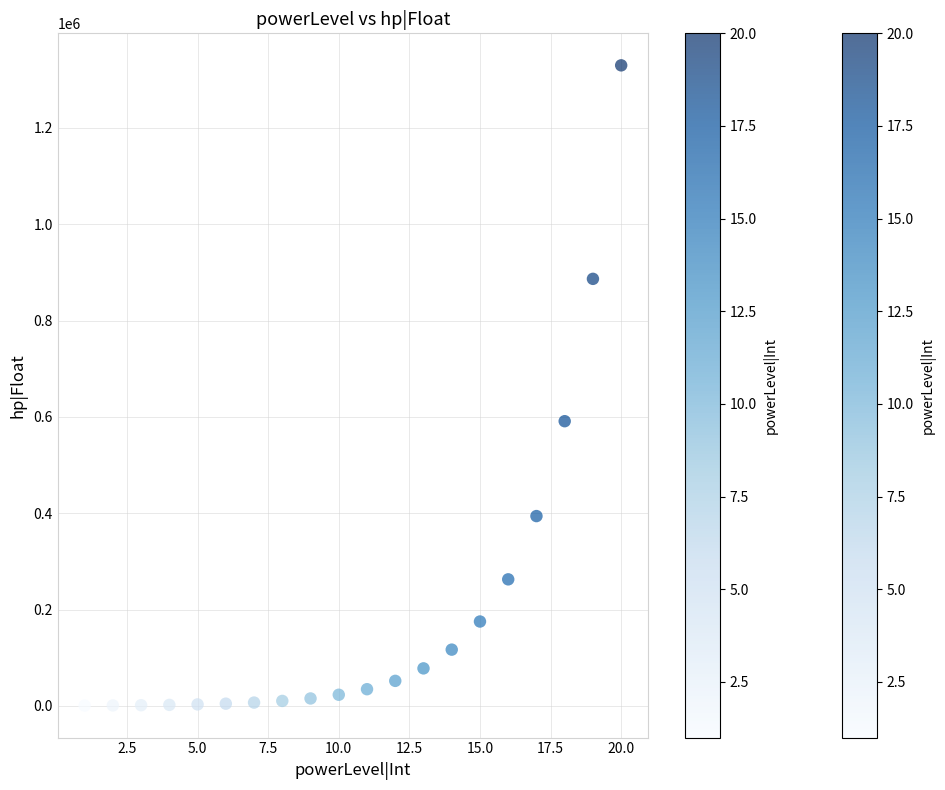

What is the range of Y values (max minus min)?

1329502.7